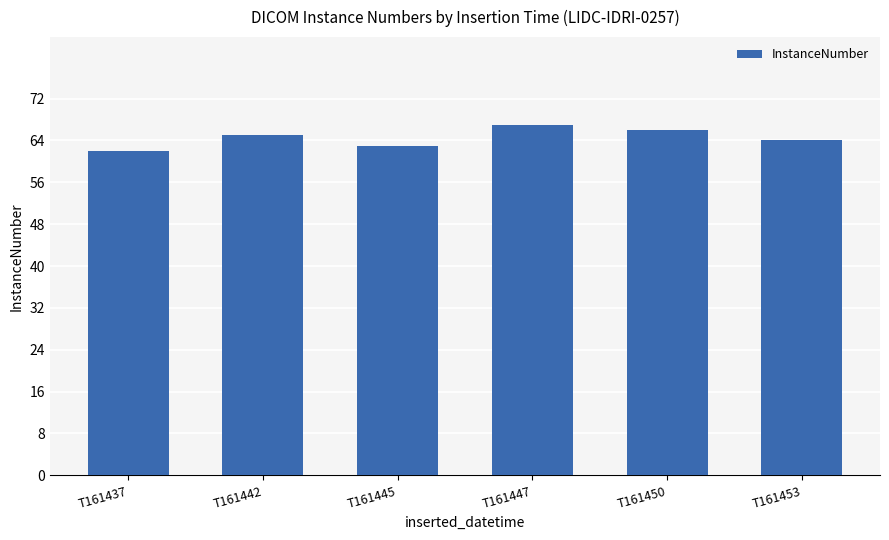

Does the chart contain stacked bars?

No